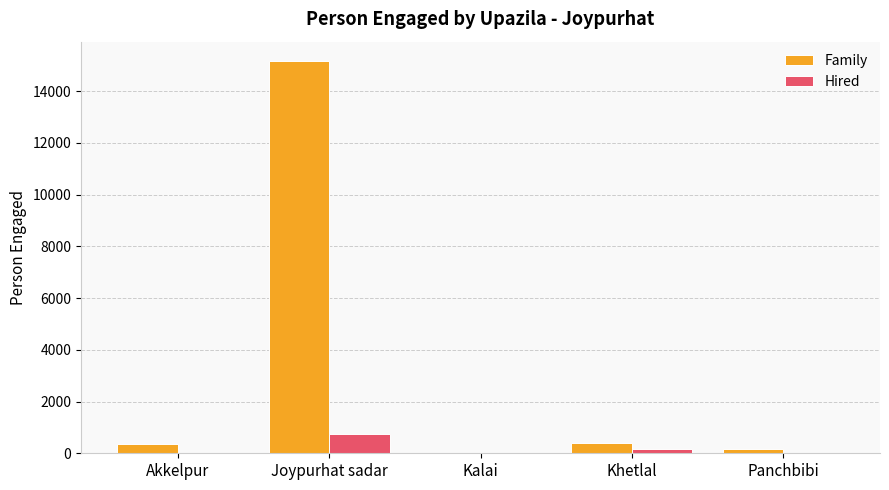

Between Khetlal and Panchbibi, which series saw the biggest shift?

Family